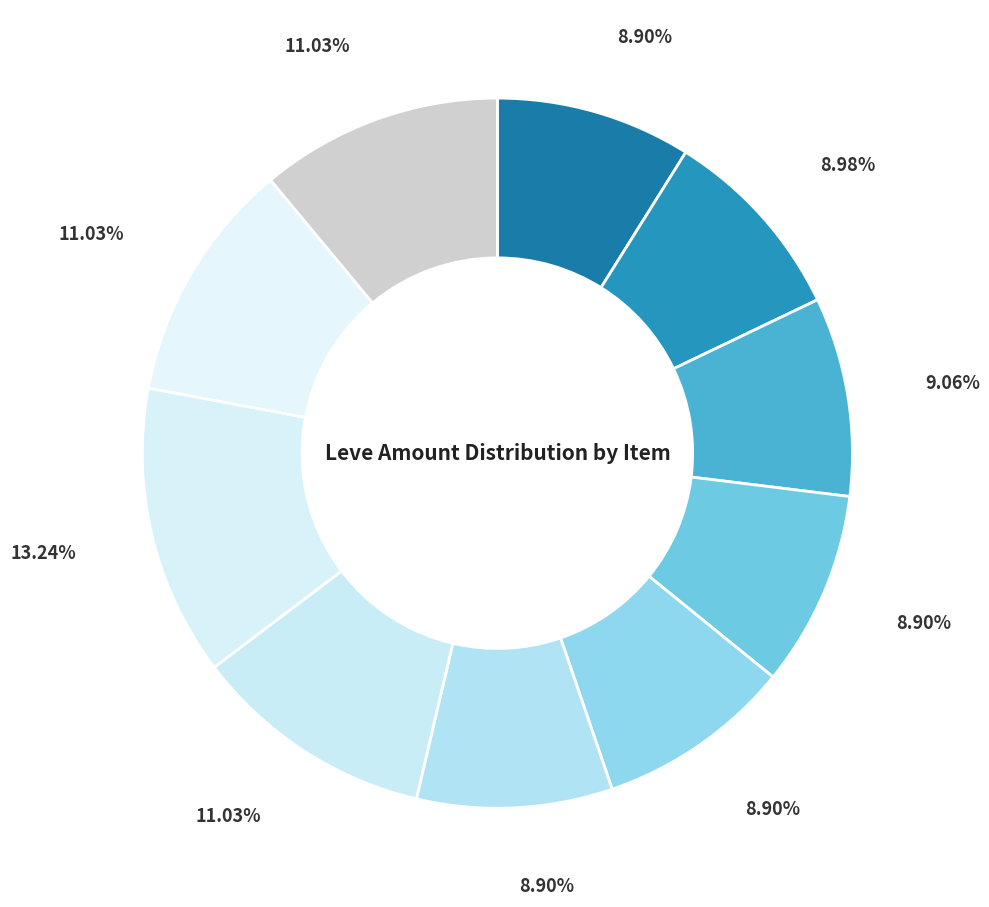

How many slices are in this pie chart?

10